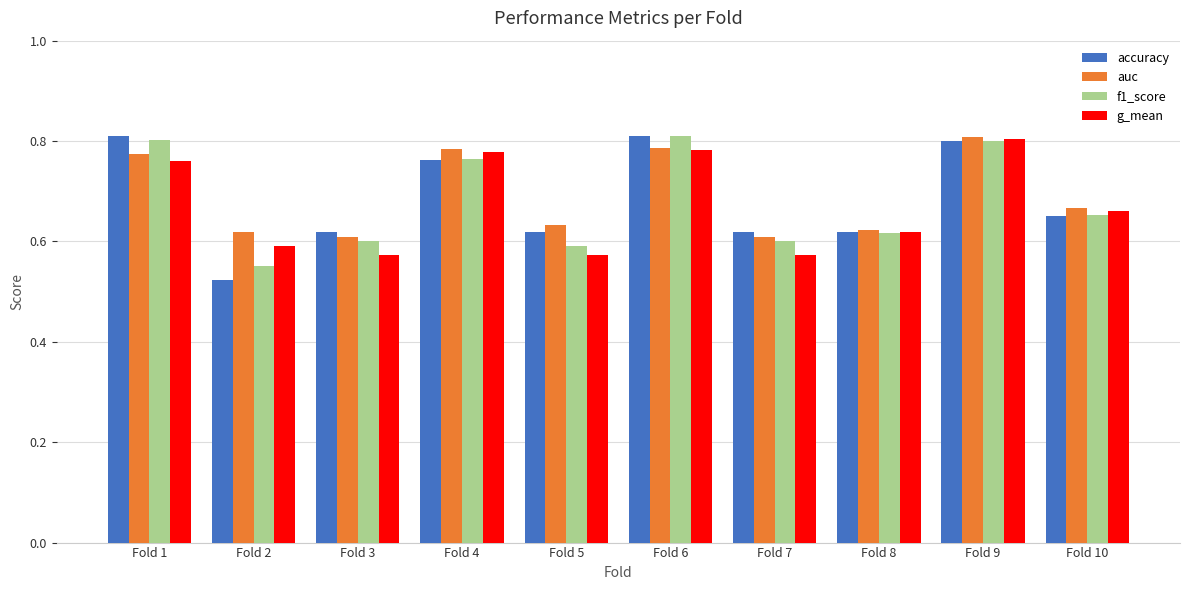

Which series has the largest range (max minus min)?

accuracy